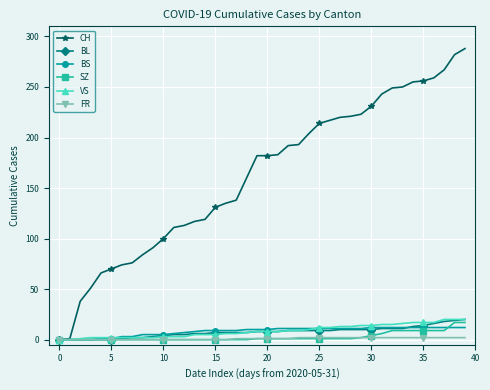

What is the maximum value for SZ?

17